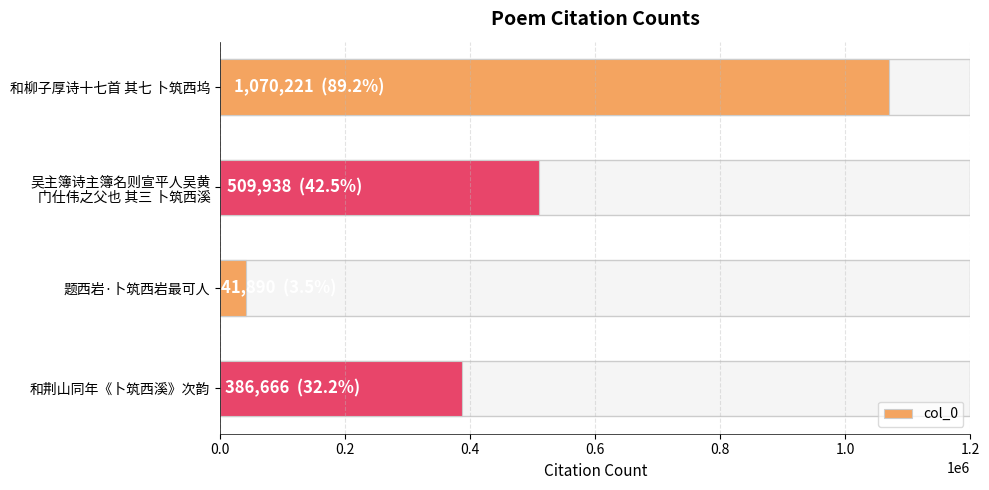

What is the average value?

502179